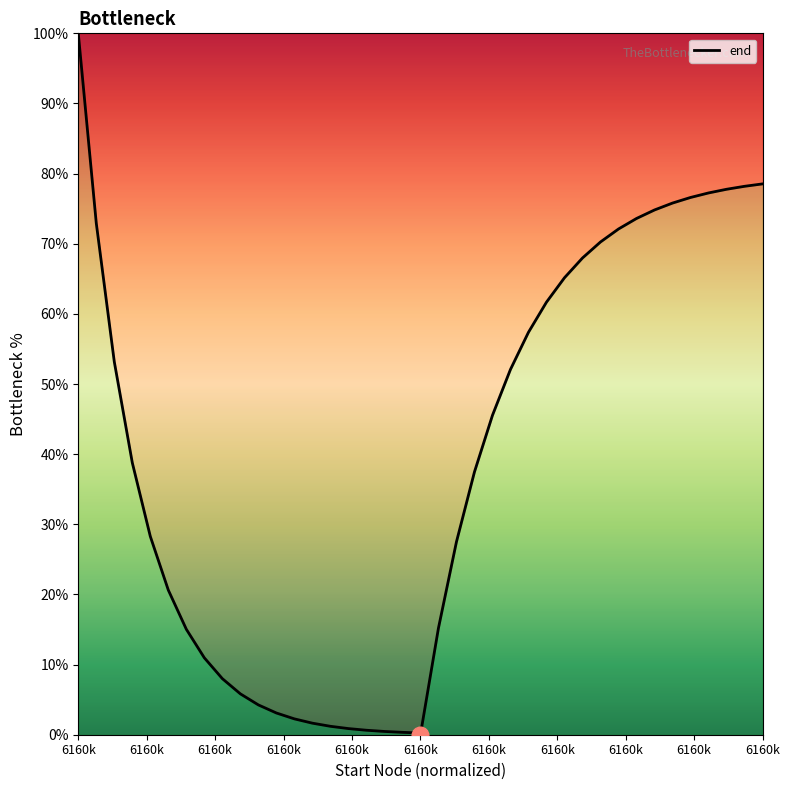

How many lines are shown in the chart?

1